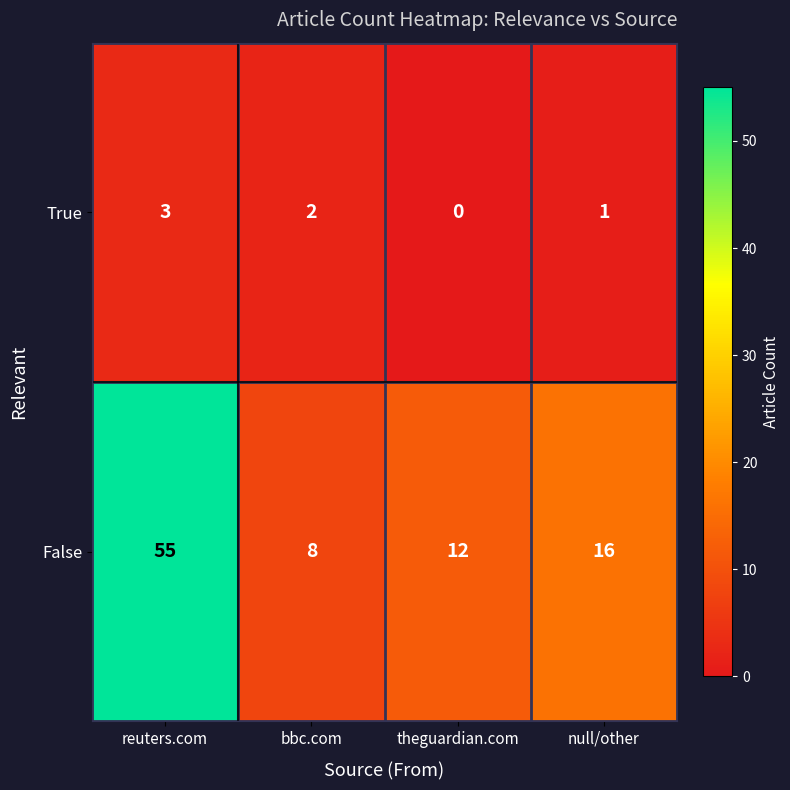

At which category is the sum across all series the highest?

reuters.com